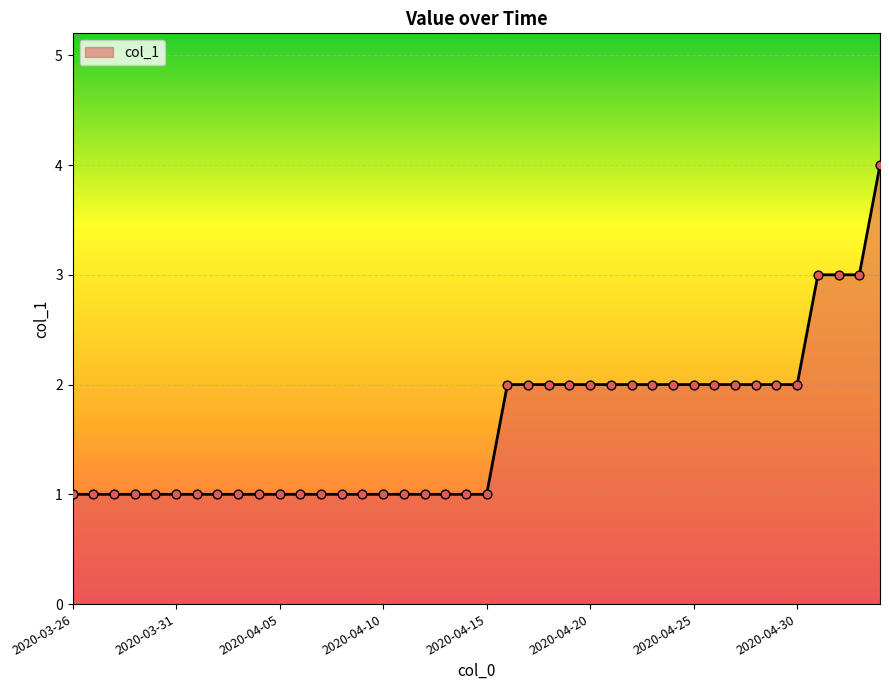

What is the greatest value displayed?

4